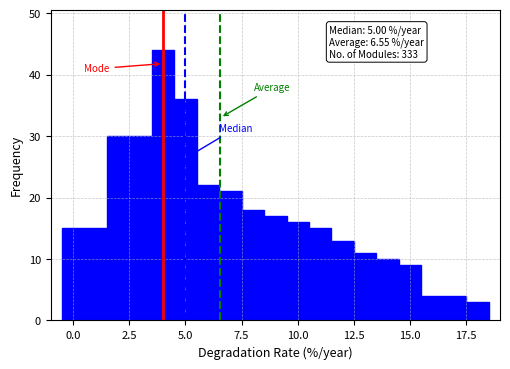

Read against the x-axis, roughly where is the centre of the tallest bar?

4.0